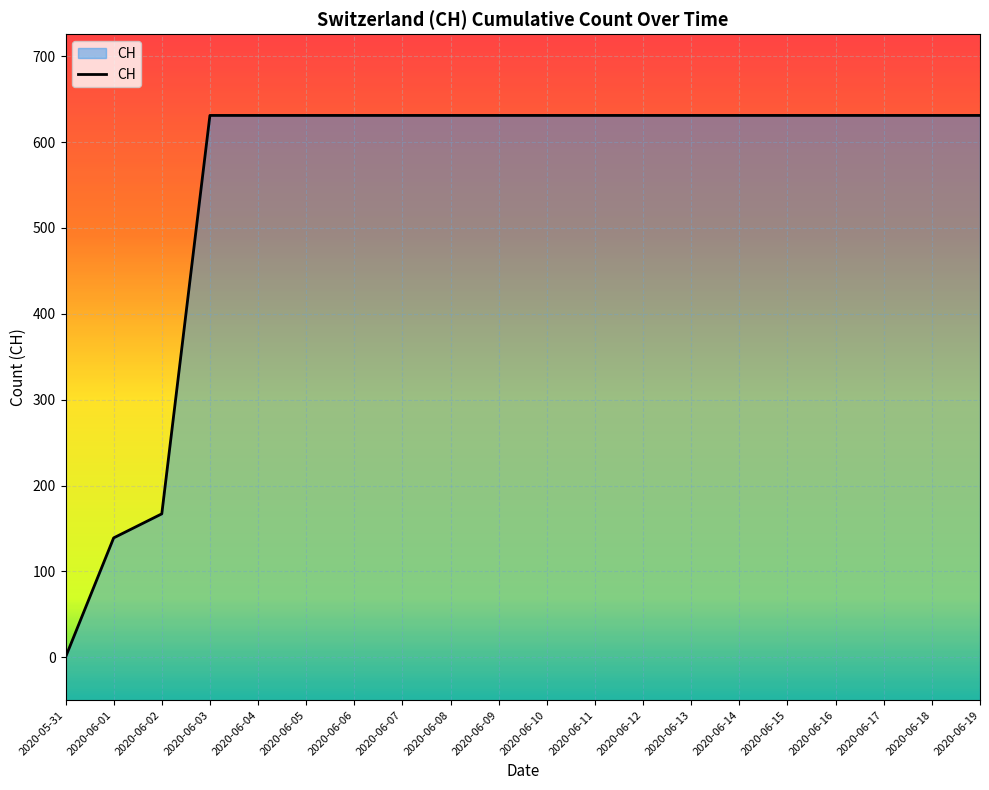

List the labels in order of value, smallest first.

2020-05-31, 2020-06-01, 2020-06-02, 2020-06-03, 2020-06-04, 2020-06-05, 2020-06-06, 2020-06-07, 2020-06-08, 2020-06-09, 2020-06-10, 2020-06-11, 2020-06-12, 2020-06-13, 2020-06-14, 2020-06-15, 2020-06-16, 2020-06-17, 2020-06-18, 2020-06-19